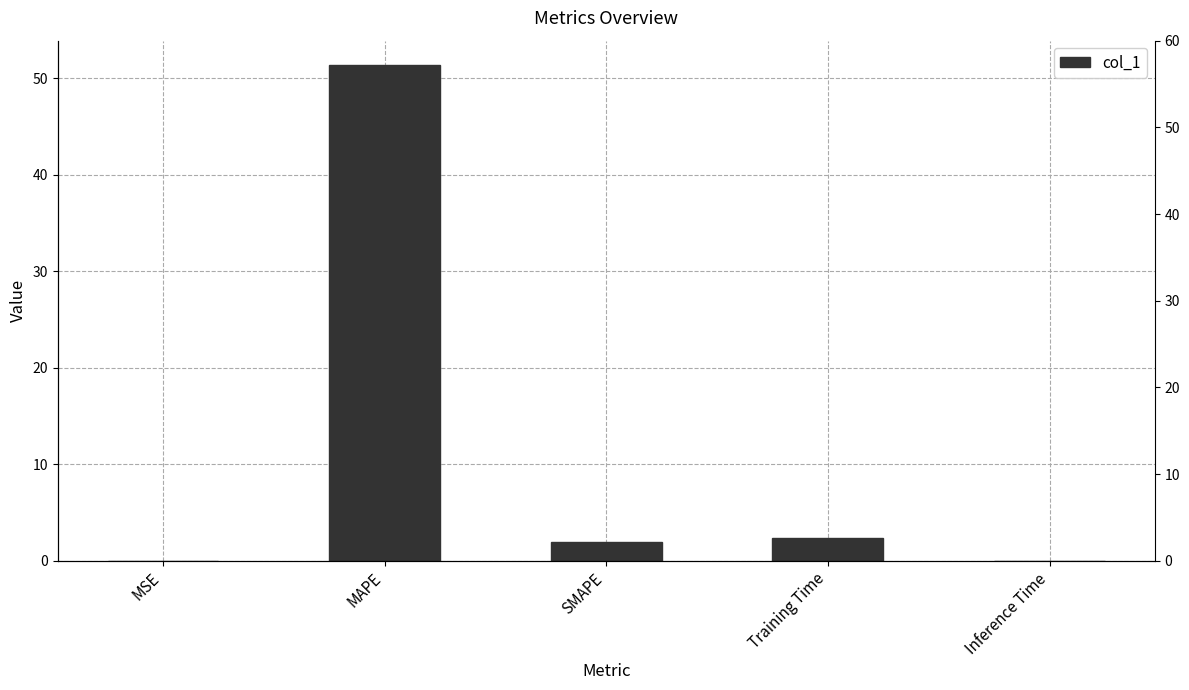

Reading left to right, what are all the values shown in this chart?

0.0	51.3	1.9	2.4	0.0